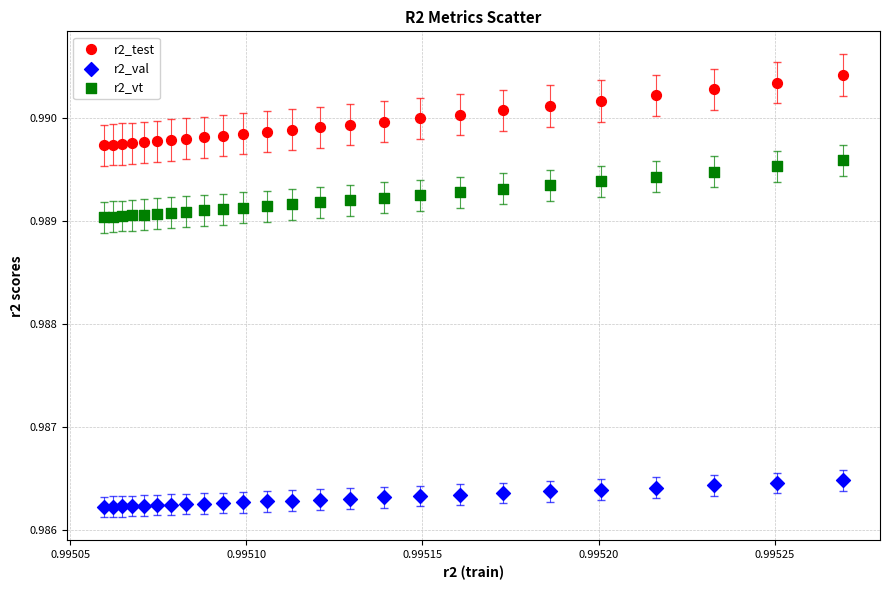

Which series reaches the minimum Y coordinate?

r2_val